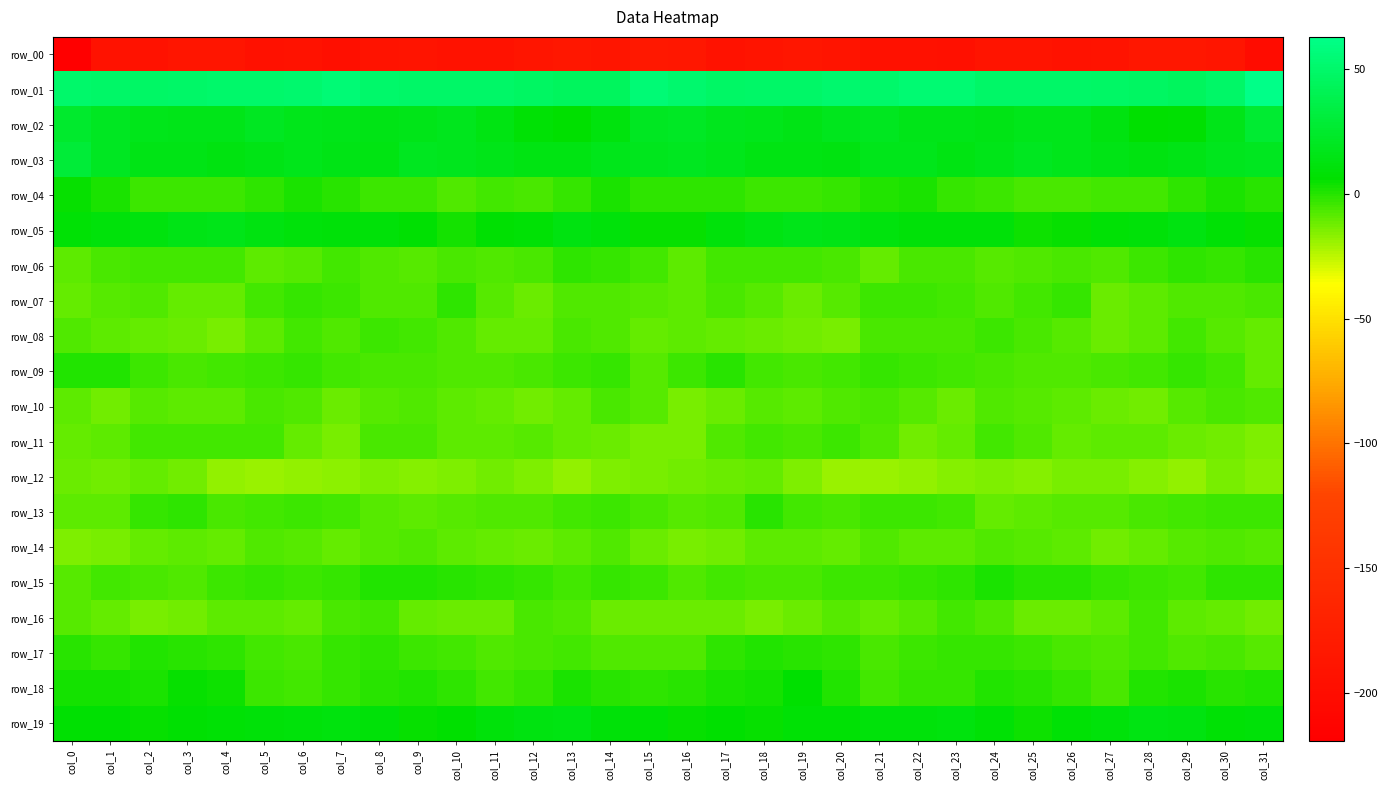

At which category is the sum across all series the highest?

col_30